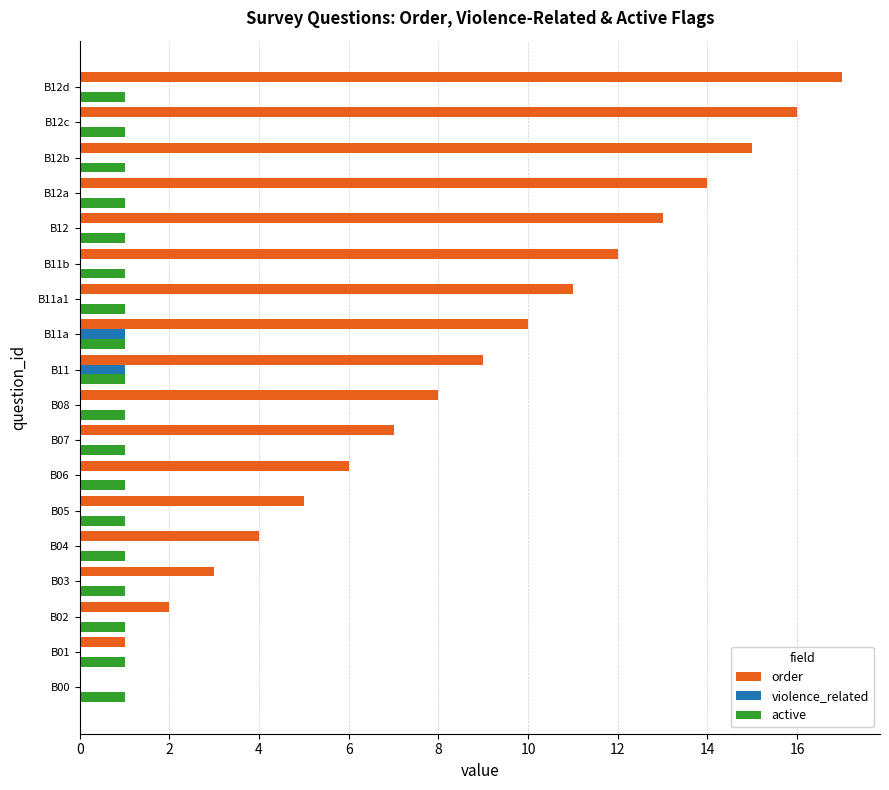

What is the greatest value displayed?

17